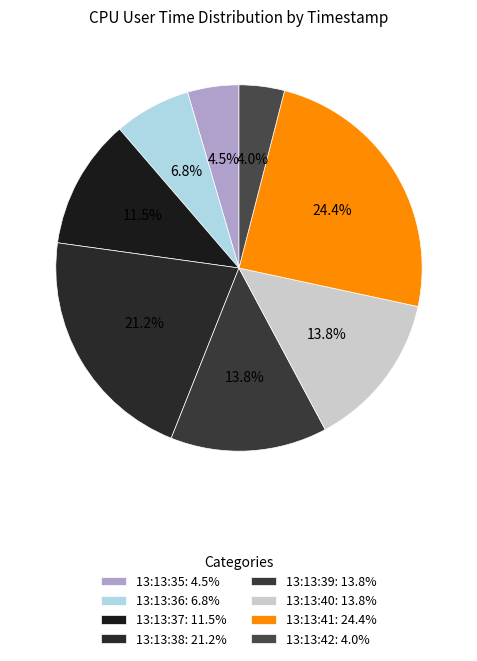

Is it true that 13:13:36 is 7% of the pie?

True